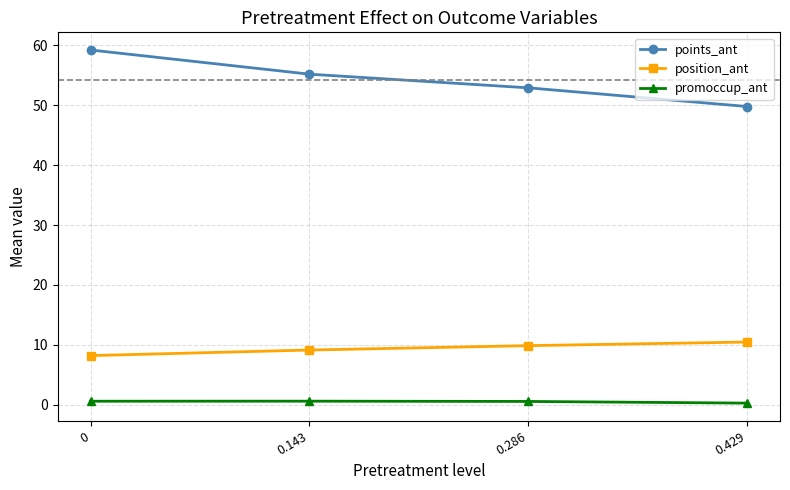

What is the greatest value displayed?

59.2